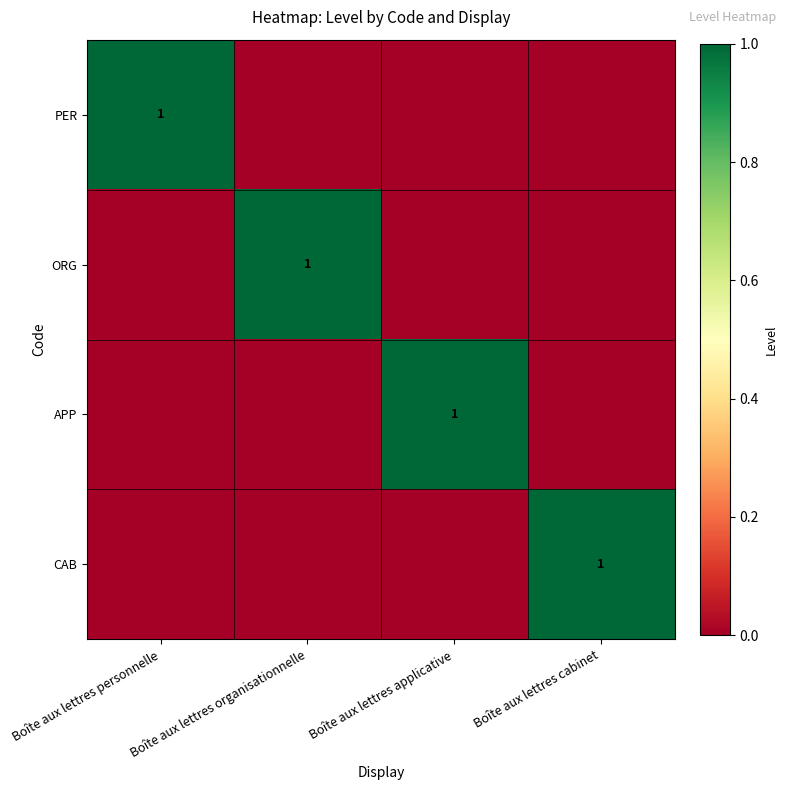

True or false: CAB has a value of 1 at Boîte aux lettres cabinet.

True